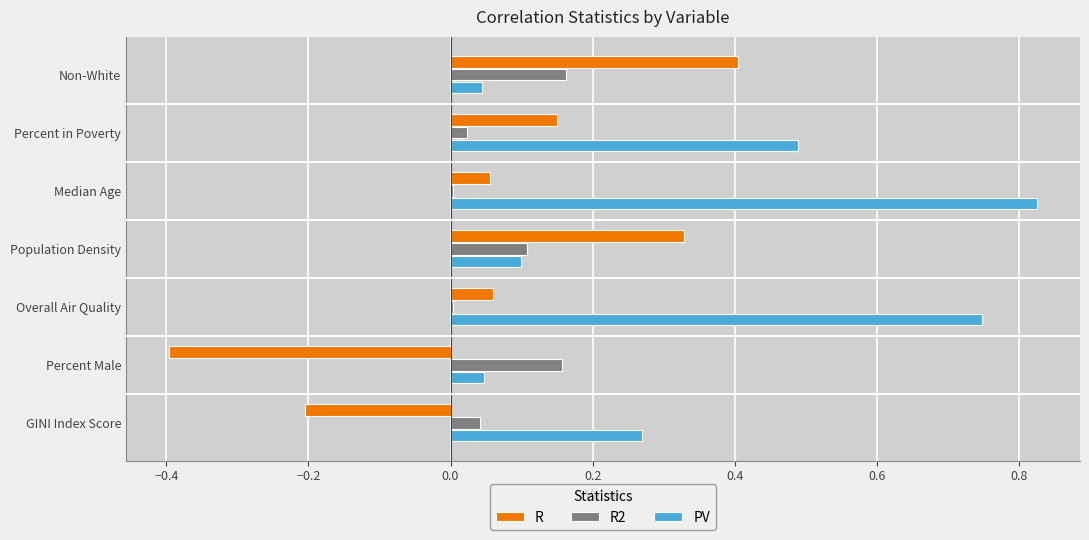

Is it true that PV equals 0.0 at Percent Male?

True